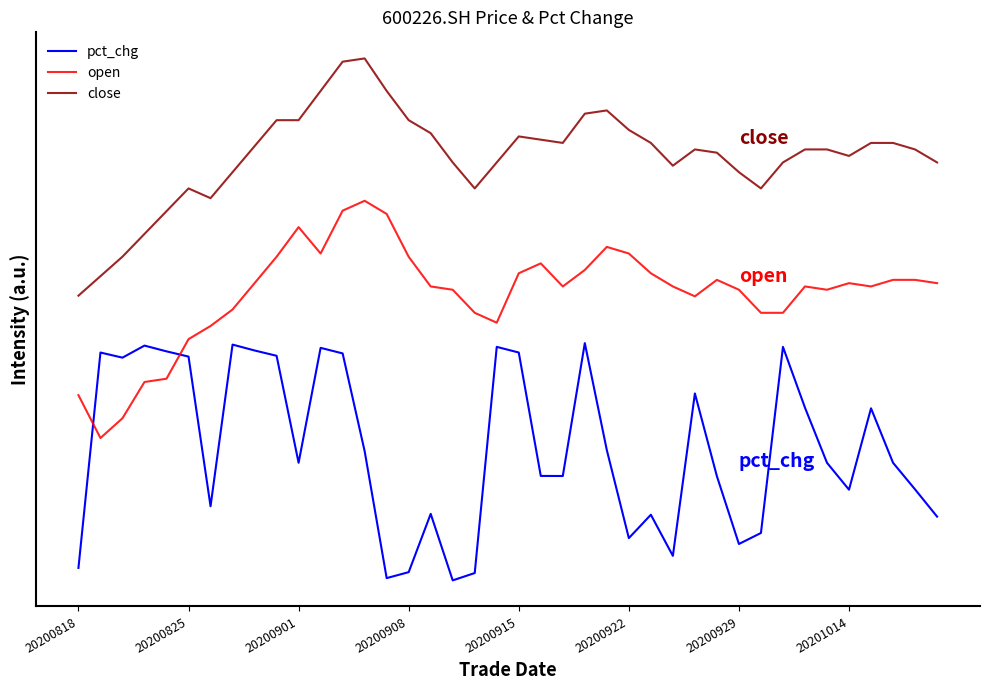

Does the chart have visible grid lines?

No